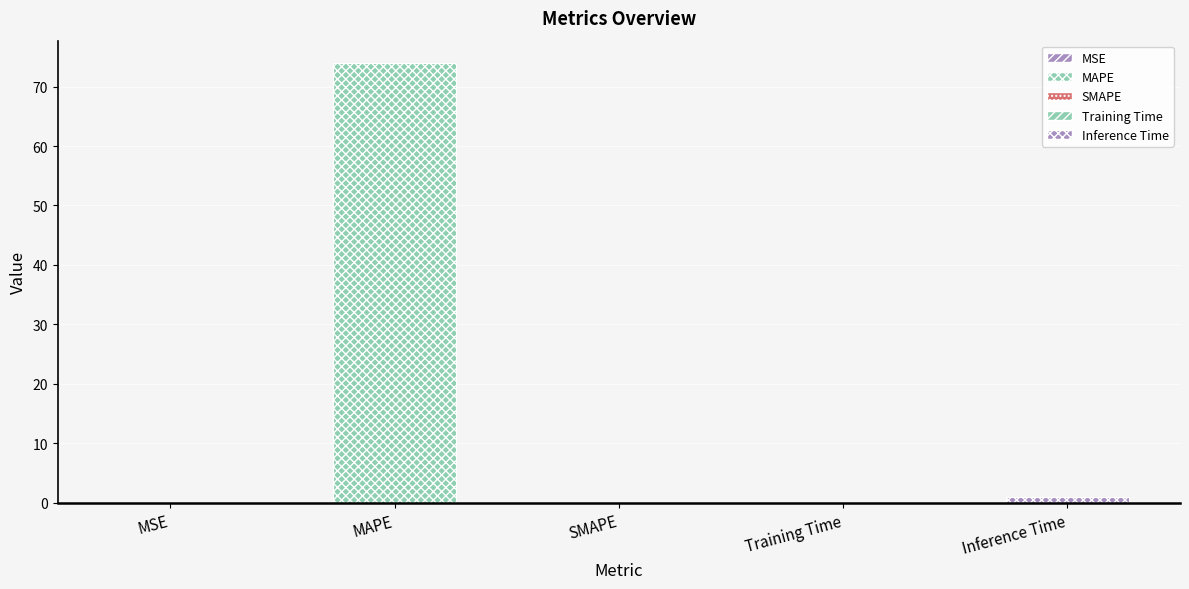

Where is the data nearest to the value 37?

Inference Time